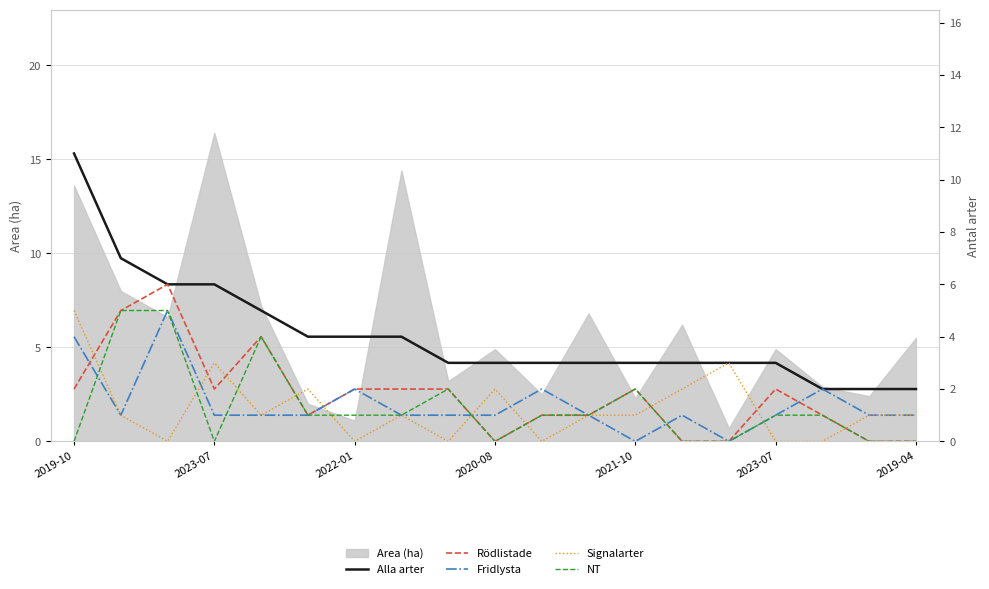

Does the chart display data point markers on the line(s)?

No